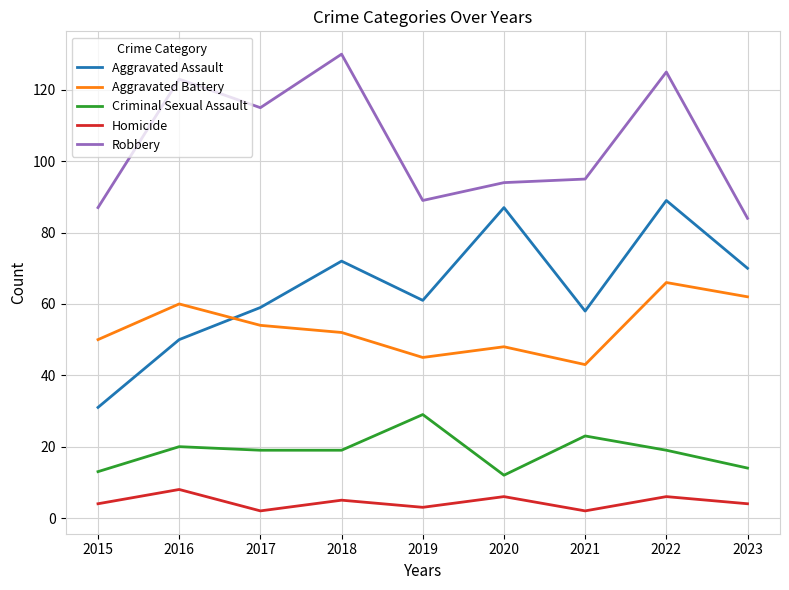

True or false: Criminal Sexual Assault has a value of 6 at 2016.

False